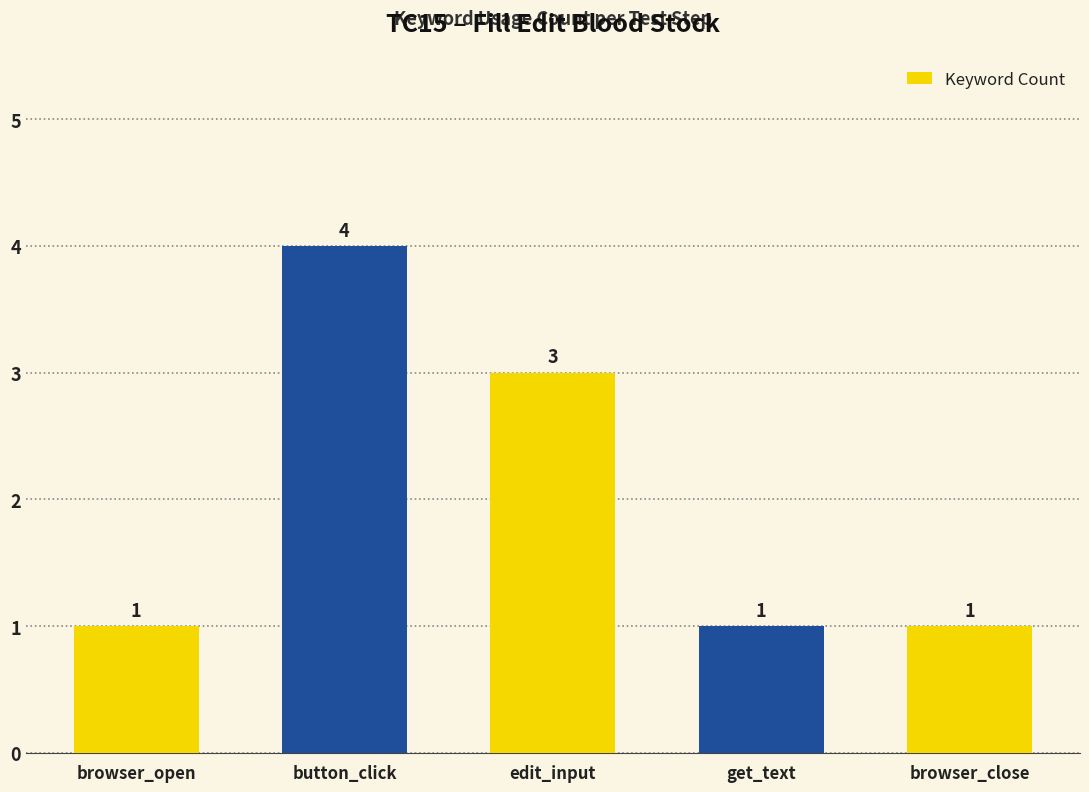

Count the values in the range 1 to 3.

4